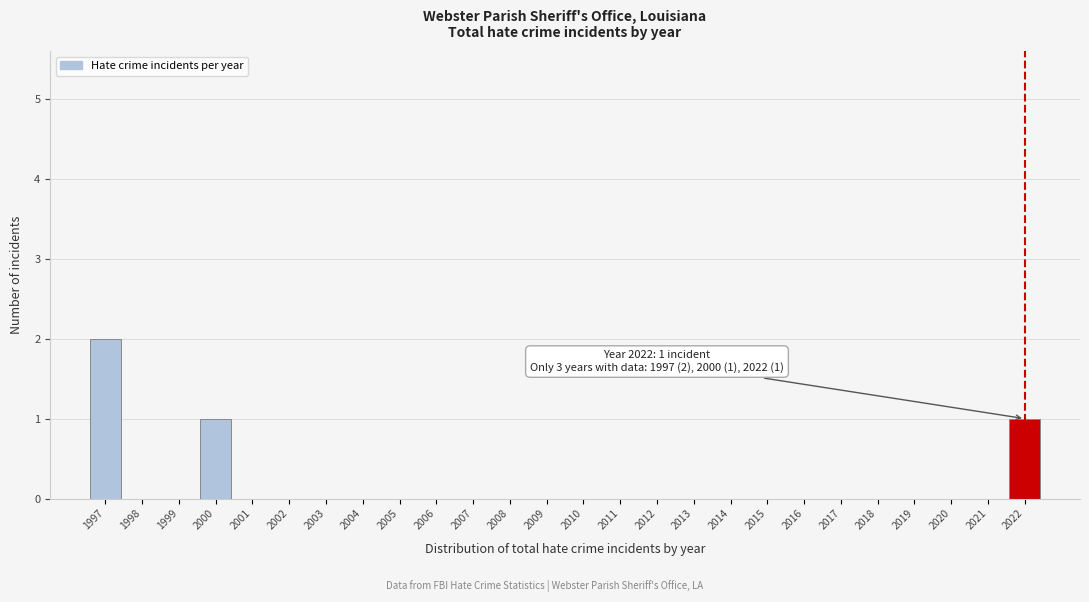

Reading left to right, list all the values displayed in this chart.

1997=2	1998=0	1999=0	2000=1	2001=0	2002=0	2003=0	2004=0	2005=0	2006=0	2007=0	2008=0	2009=0	2010=0	2011=0	2012=0	2013=0	2014=0	2015=0	2016=0	2017=0	2018=0	2019=0	2020=0	2021=0	2022=1